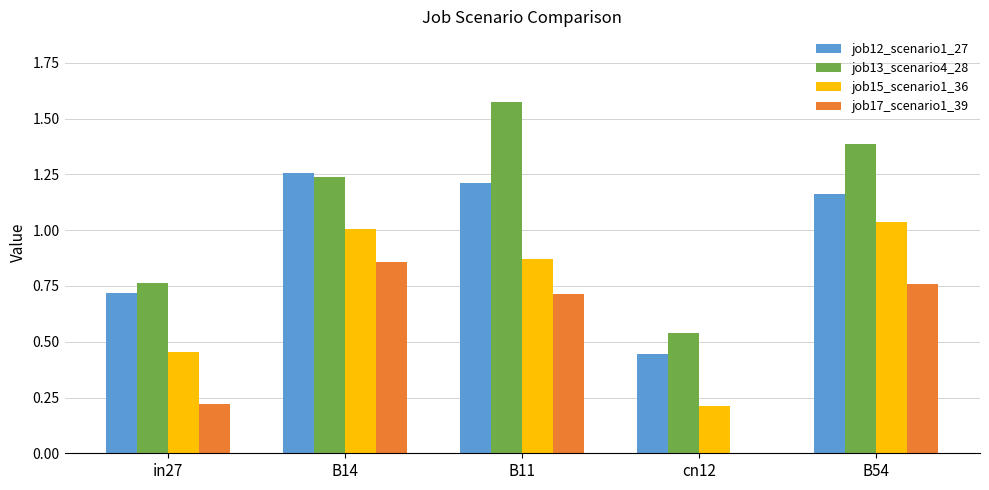

Which series has the largest total across all categories?

job13_scenario4_28